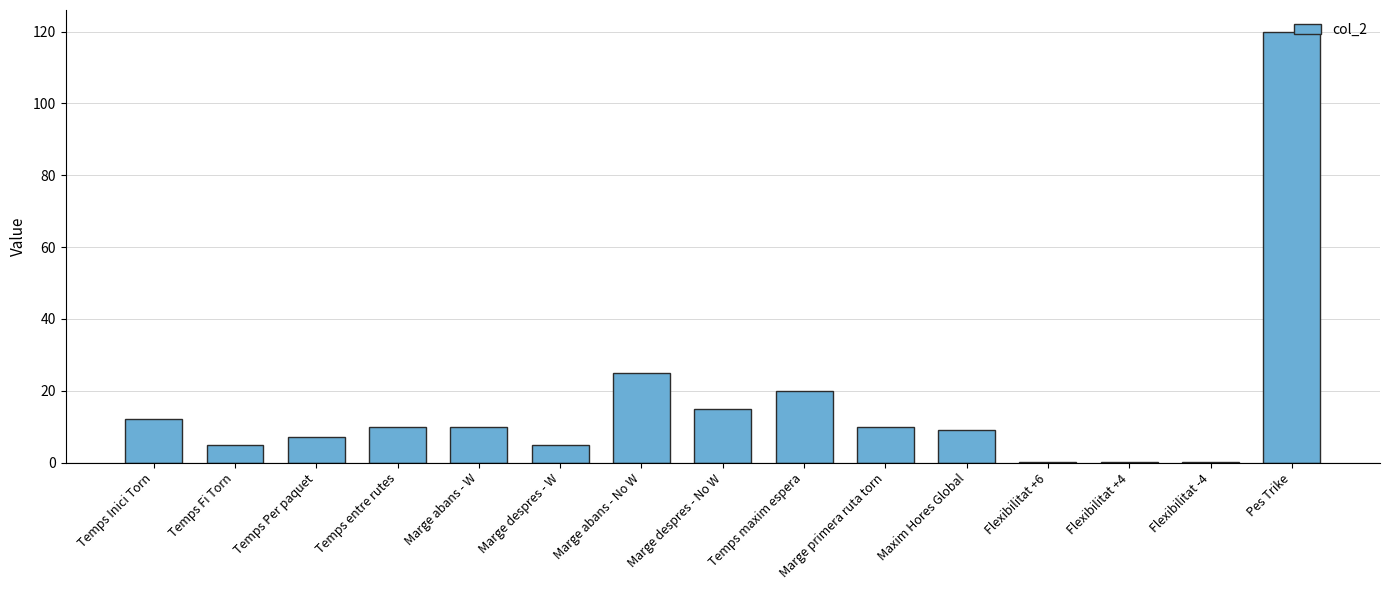

At which label is the value closest to 60?

Marge abans - No W